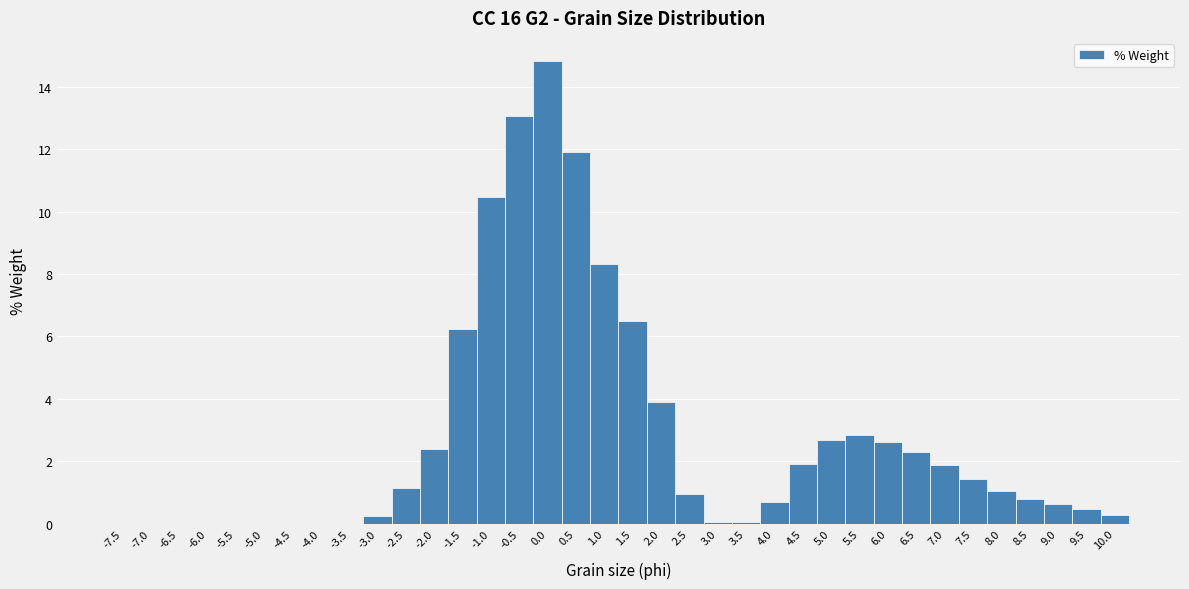

Reading left to right, list every bar in this chart as the range it spans on the x-axis followed by its height. The values are not printed on the chart, so give them approximately, as read against the axis.

-7.75 to -7.25: 0
-7.25 to -6.75: 0
-6.75 to -6.25: 0
-6.25 to -5.75: 0
-5.75 to -5.25: 0
-5.25 to -4.75: 0
-4.75 to -4.25: 0
-4.25 to -3.75: 0
-3.75 to -3.25: 0
-3.25 to -2.75: 0.2
-2.75 to -2.25: 1.2
-2.25 to -1.75: 2.4
-1.75 to -1.25: 6.2
-1.25 to -0.75: 10.4
-0.75 to -0.25: 13.0
-0.25 to 0.25: 14.8
0.25 to 0.75: 12.0
0.75 to 1.25: 8.4
1.25 to 1.75: 6.4
1.75 to 2.25: 3.8
2.25 to 2.75: 1.0
2.75 to 3.25: under 0.2
3.25 to 3.75: under 0.2
3.75 to 4.25: 0.6
4.25 to 4.75: 2.0
4.75 to 5.25: 2.6
5.25 to 5.75: 2.8
5.75 to 6.25: 2.6
6.25 to 6.75: 2.4
6.75 to 7.25: 1.8
7.25 to 7.75: 1.4
7.75 to 8.25: 1.0
8.25 to 8.75: 0.8
8.75 to 9.25: 0.6
9.25 to 9.75: 0.4
9.75 to 10.25: 0.2